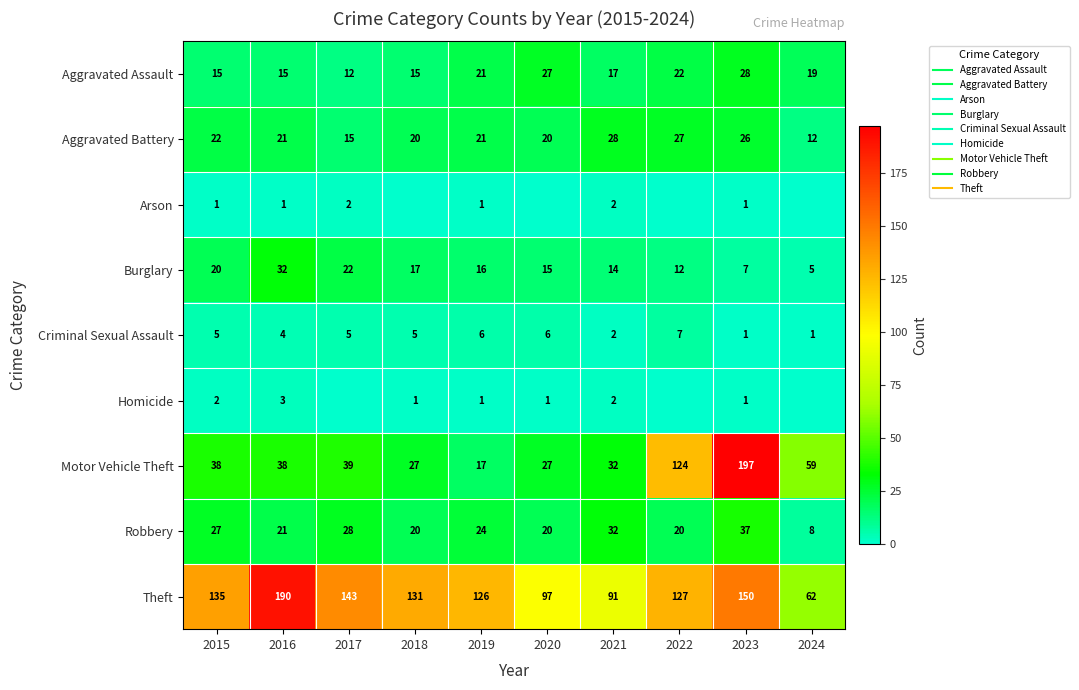

Is the value of Burglary at 2020 greater than the value of Robbery at 2019?

No